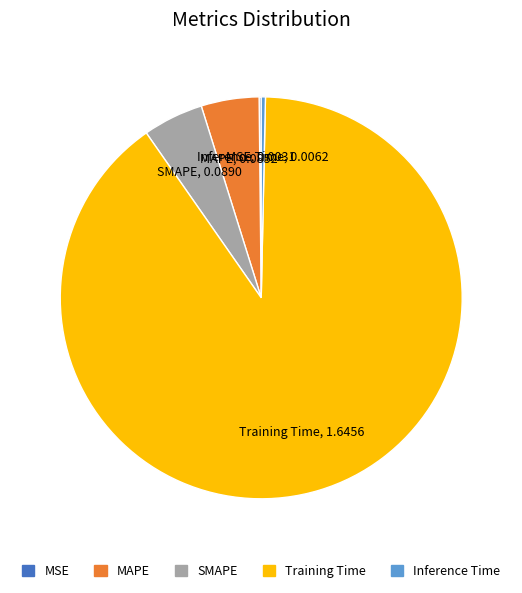

Do MAPE and Inference Time together represent more than half of the pie?

No